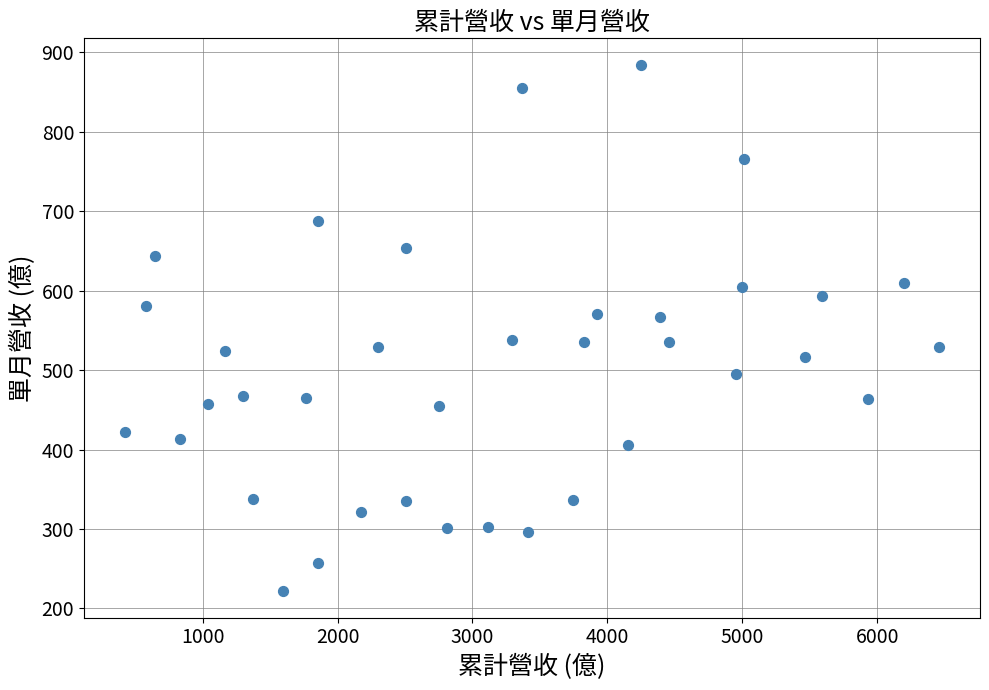

What is the range of X values (max minus min)?

6037.6